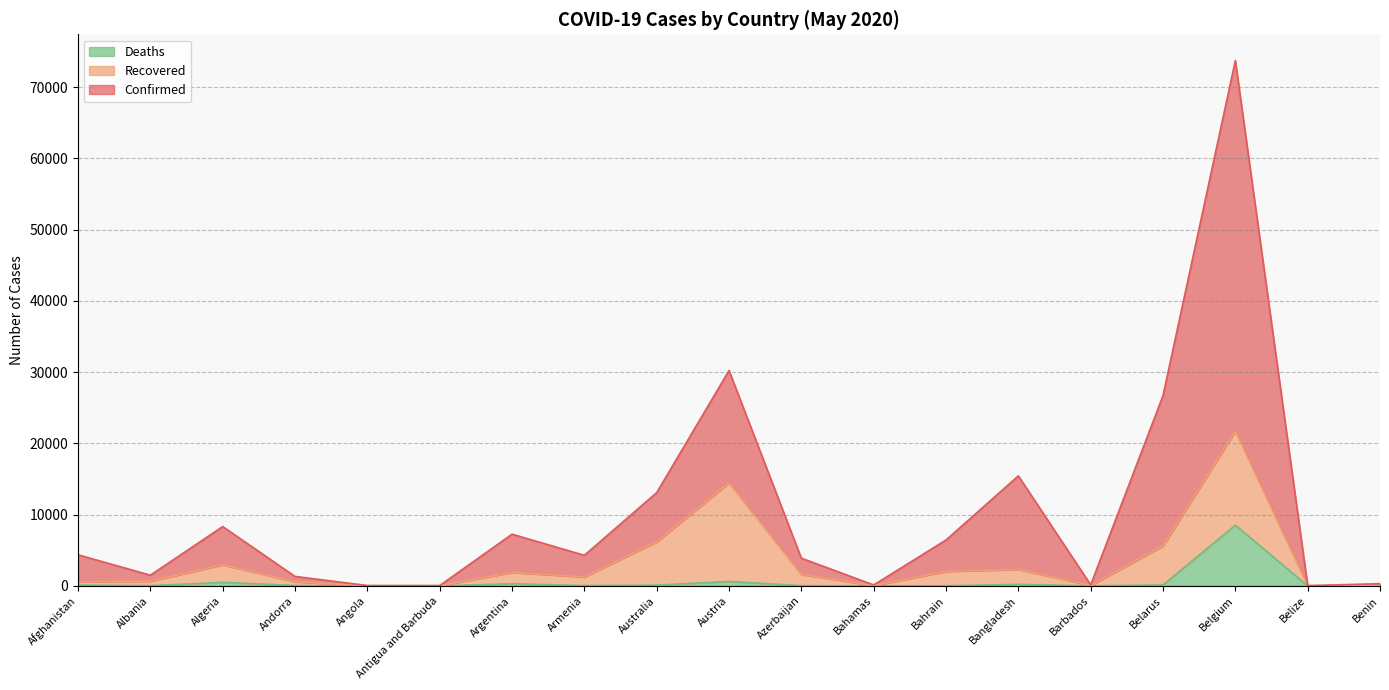

How many lines are shown in the chart?

3